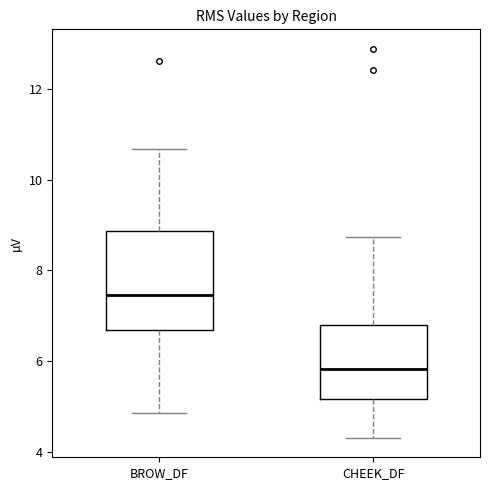

Reading left to right, transcribe this box plot: for each box, give where its median line is, the range the box spans, and where its two whiskers end, as read against the y-axis. The values are not printed on the chart, so give them approximately, as read against the axis.

BROW_DF: median 7.4, box 6.6 to 8.8, whiskers 4.8 to 10.6
CHEEK_DF: median 5.8, box 5.2 to 6.8, whiskers 4.4 to 8.8